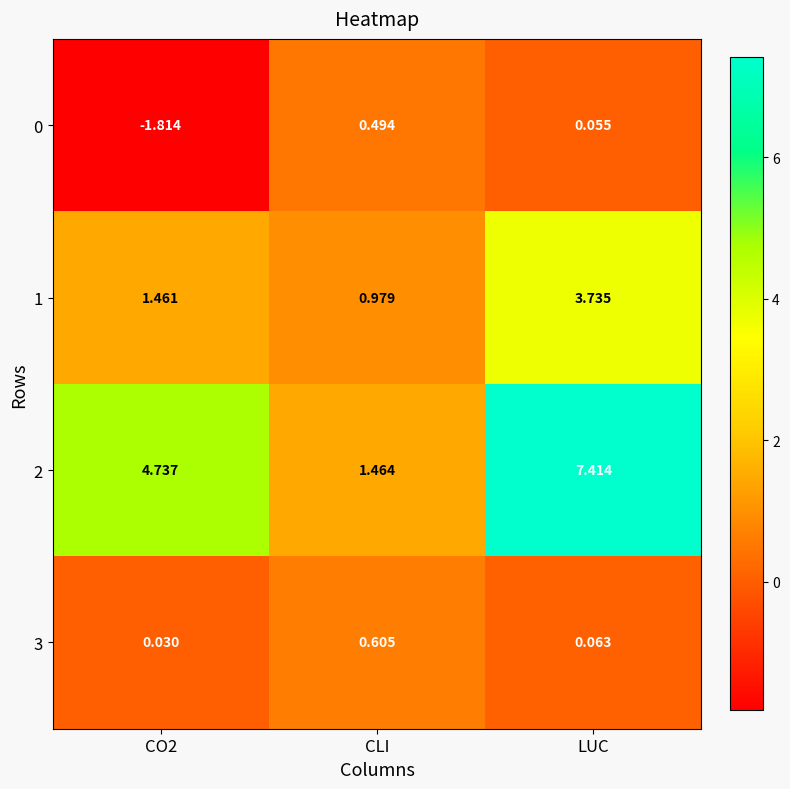

Which series changed the most between CLI and LUC?

2